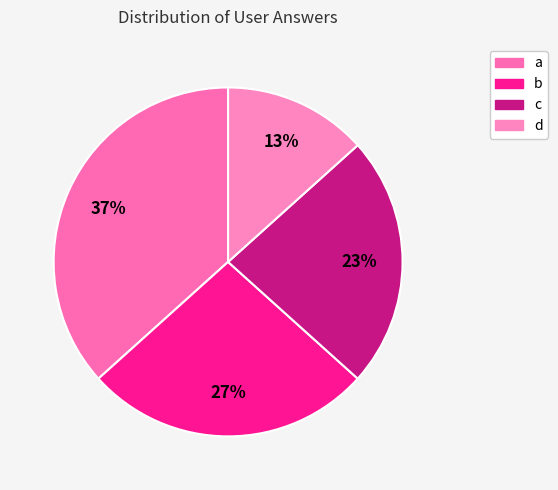

Count the number of slices in the pie.

4